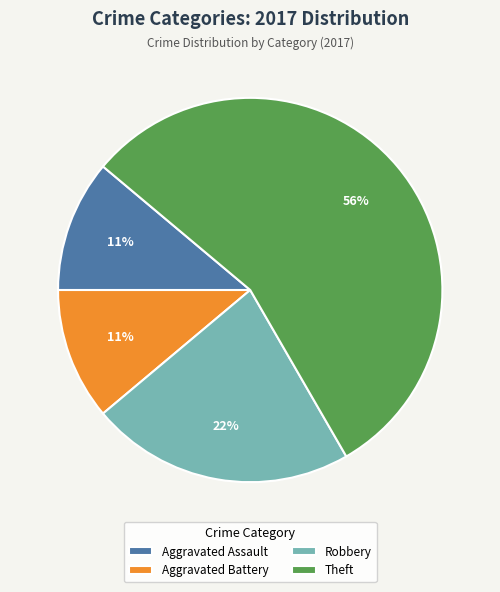

Count the number of slices in the pie.

4